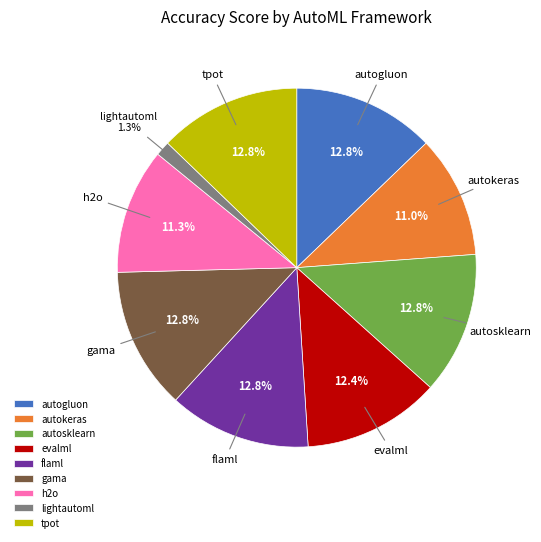

True or false: tpot accounts for 13% of the total.

True